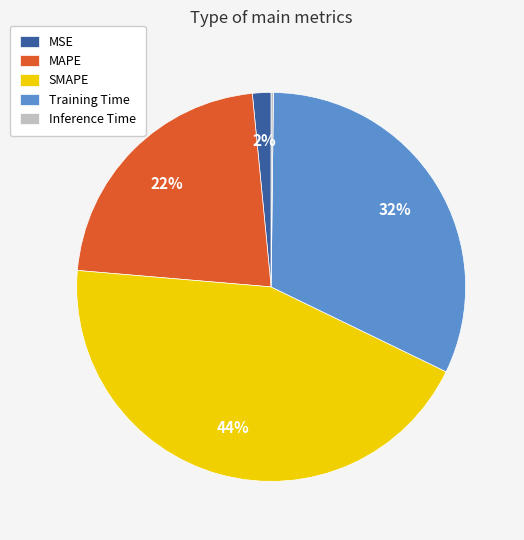

Is there a majority slice in this chart?

No